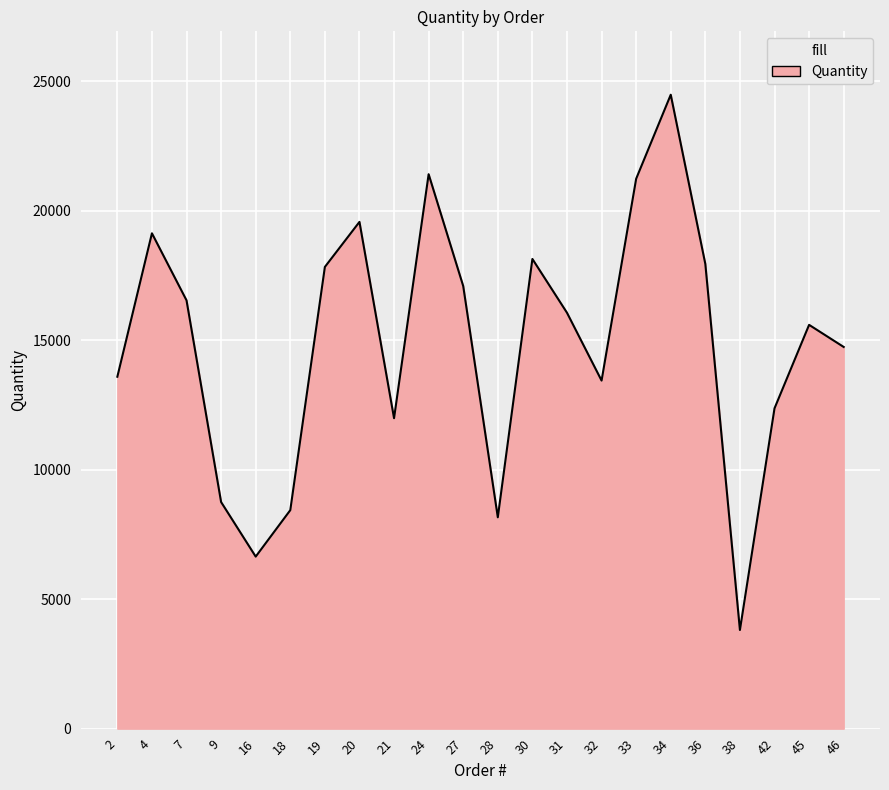

What is the change in value from 24 to 33?

-176